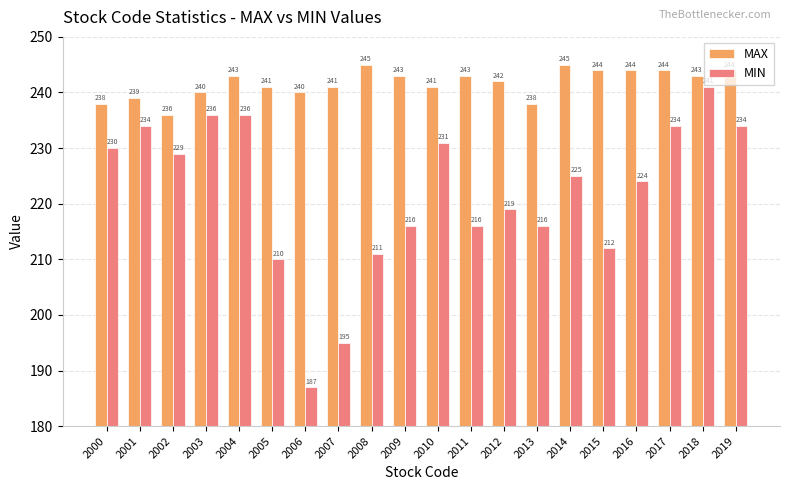

List the series in order of their peak value, highest first.

MAX, MIN